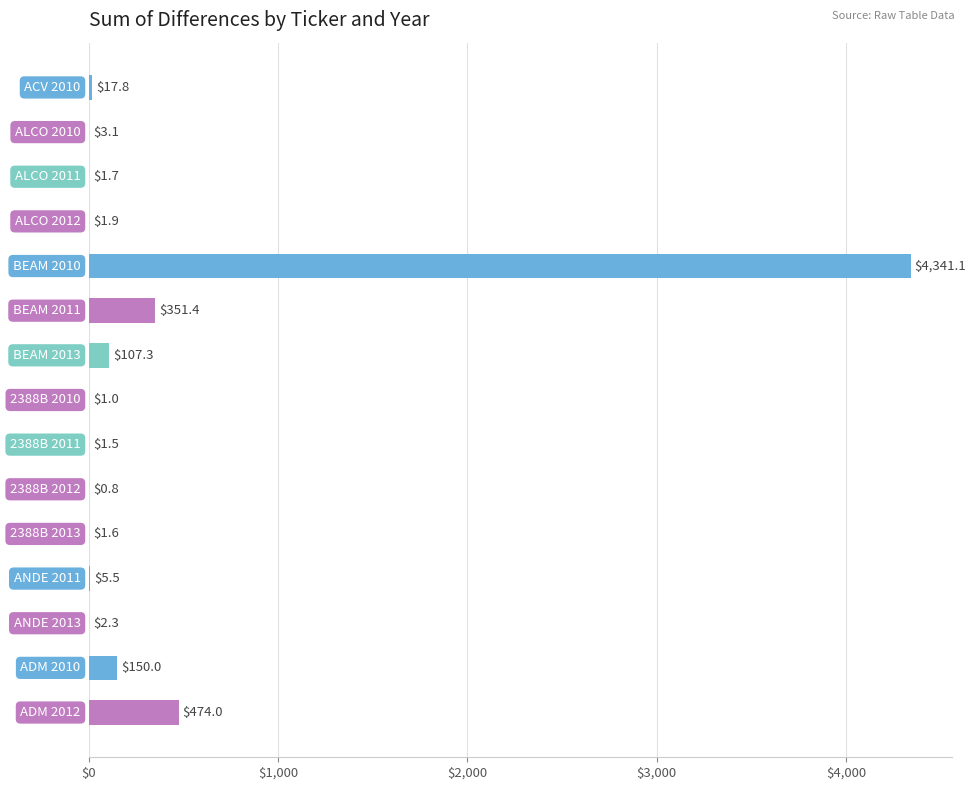

What is the maximum value shown in the chart?

4341.1